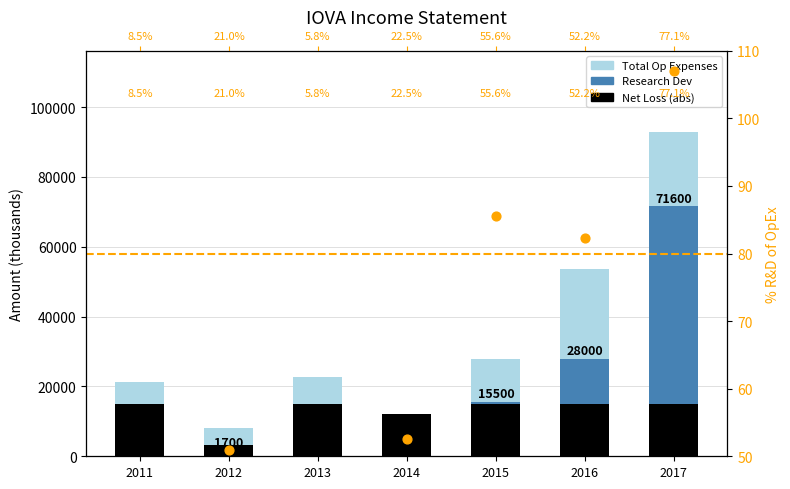

Which series has the widest spread of Y values?

Total Op Expenses